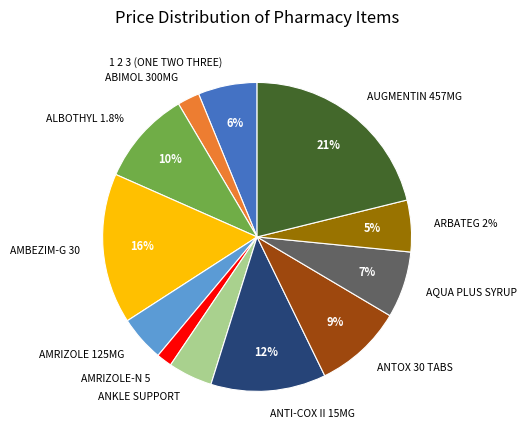

What is the ratio of the value at ARBATEG 2% to the value at 1 2 3 (ONE TWO THREE)?

0.9